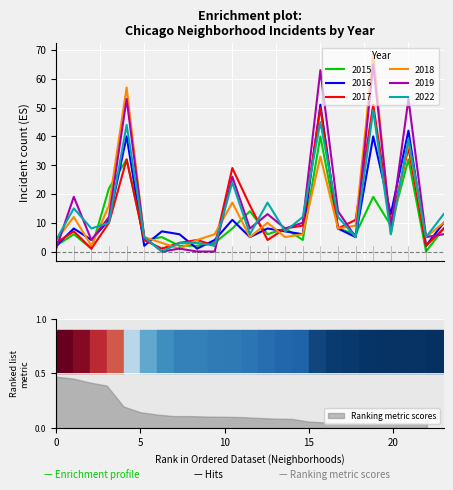

How many times do 2018 and 2019 cross each other?

5